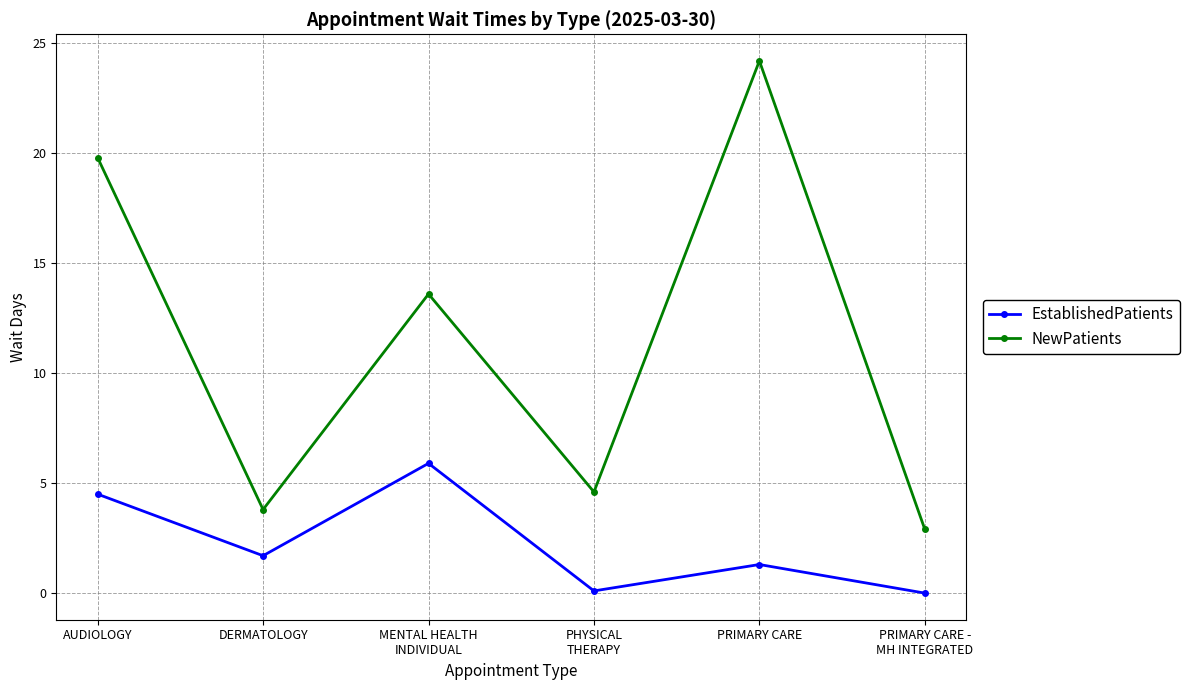

What position from the left is PRIMARY CARE?

5